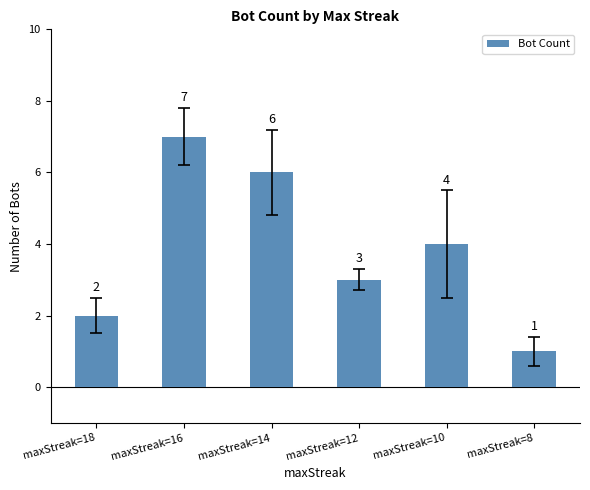

Rank the categories by value from lowest to highest.

maxStreak=8, maxStreak=18, maxStreak=12, maxStreak=10, maxStreak=14, maxStreak=16